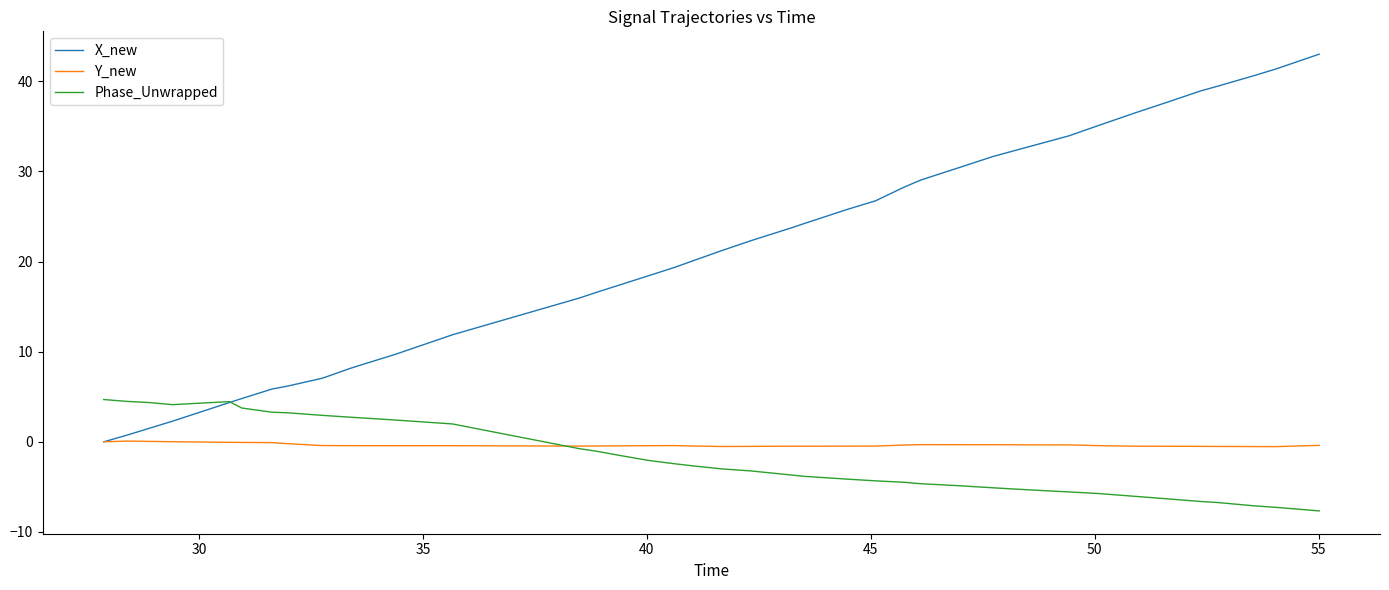

Which series has the largest total across all categories?

X_new